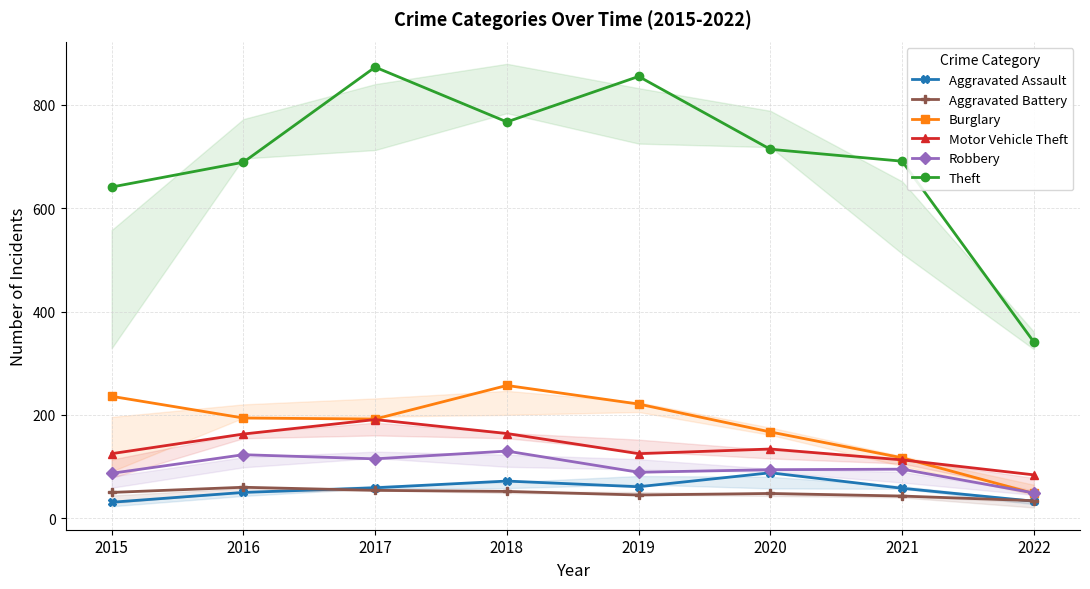

True or false: Aggravated Battery has a value of 15 at 2015.

False